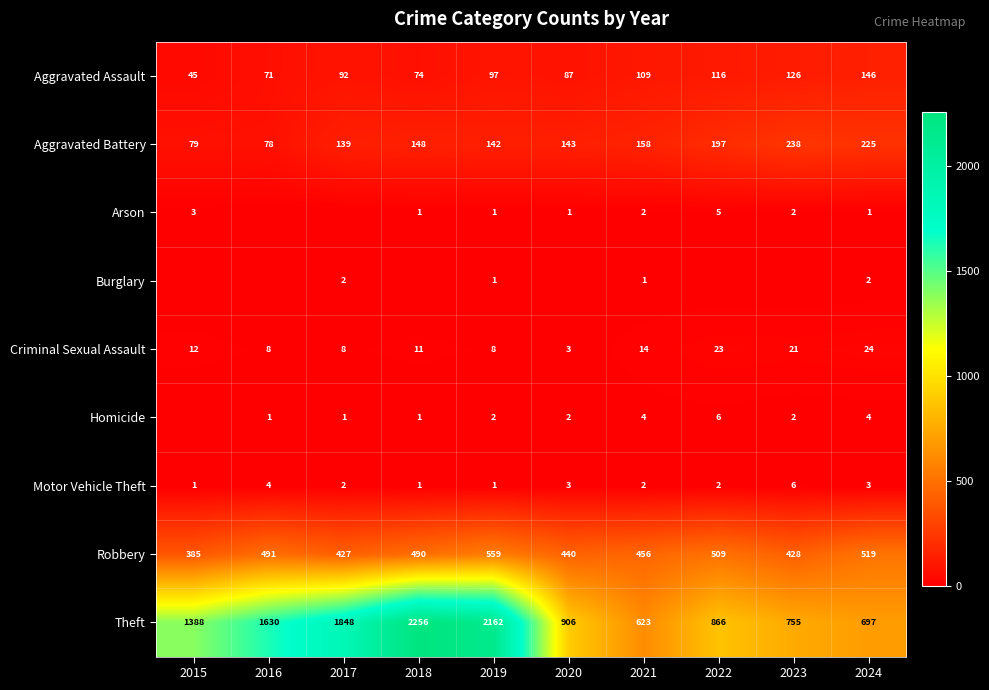

Which category has the lowest value across all series?

2016